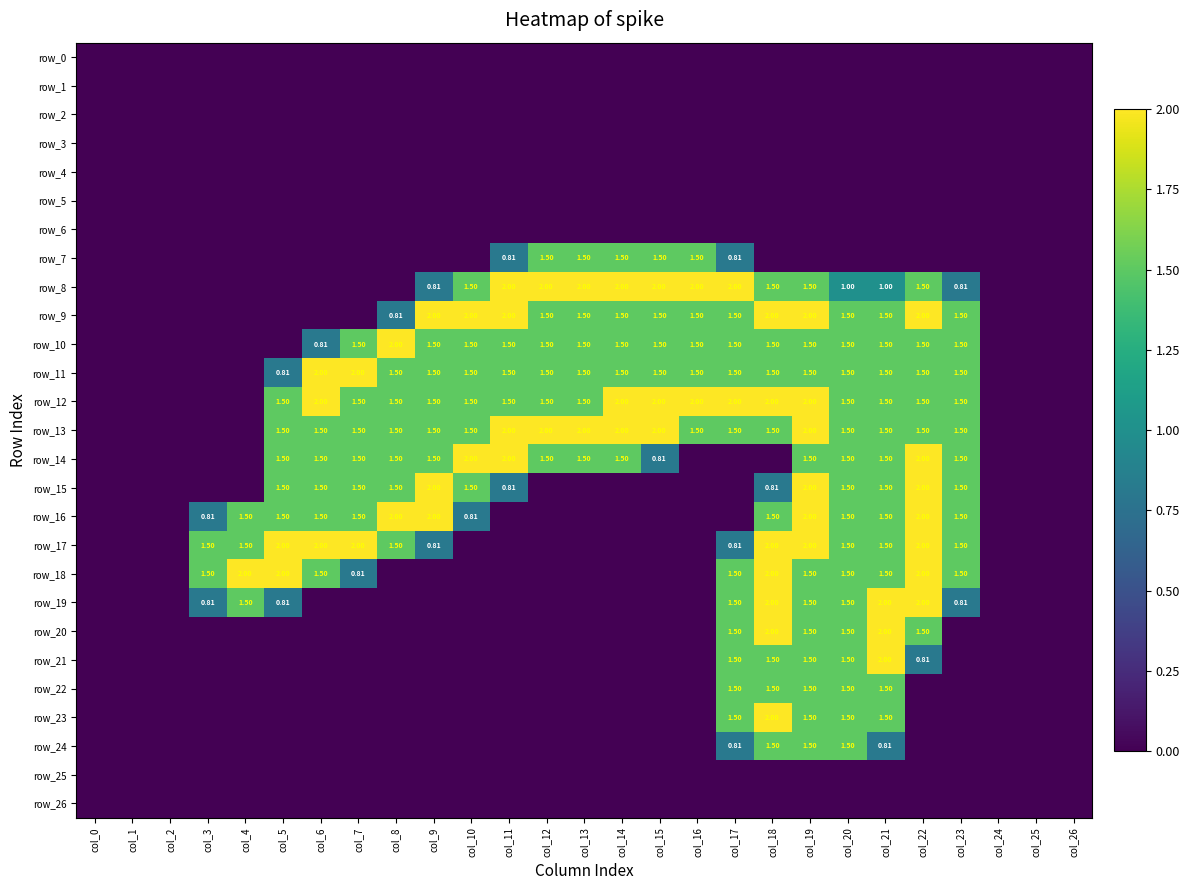

The row_23 series shows -1.1 at col_15. True or false?

False